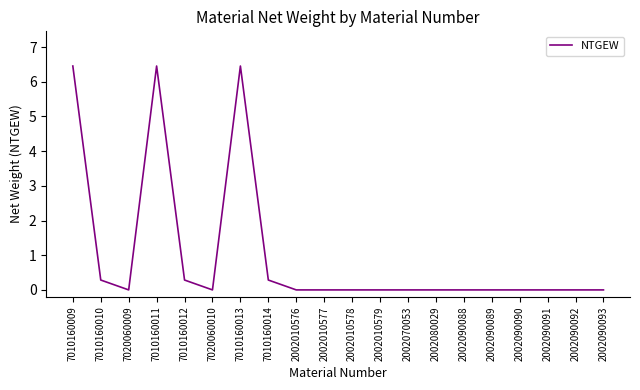

What is the difference between the values at 7010160012 and 2002010579?

0.3